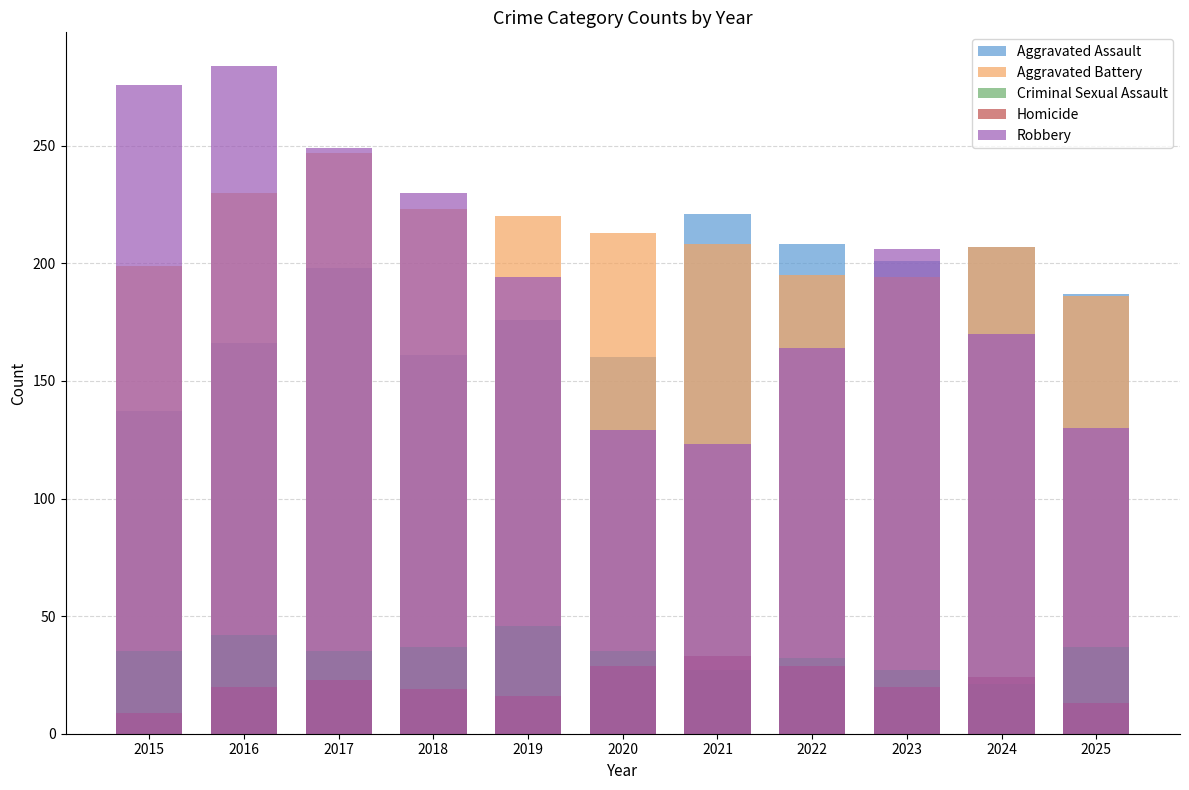

What is the average value of the Homicide series?

21